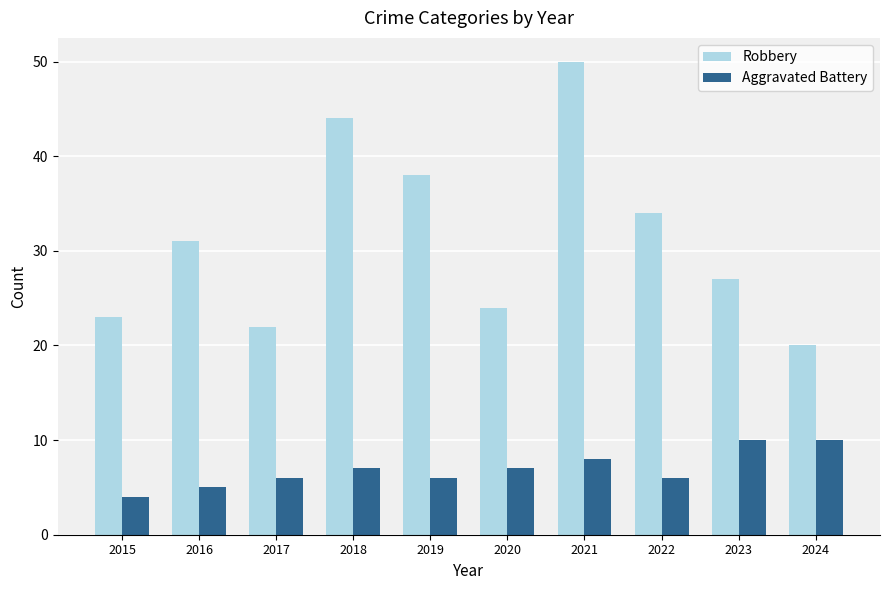

Read the Robbery value at 2019.

38